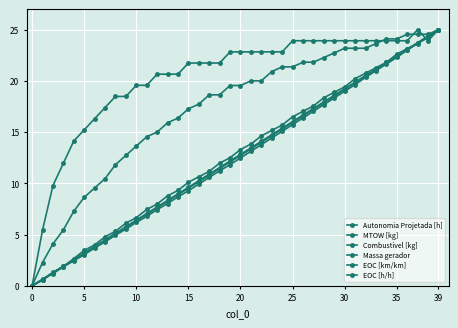

How many data points in Autonomia Projetada [h] are above 13?

20